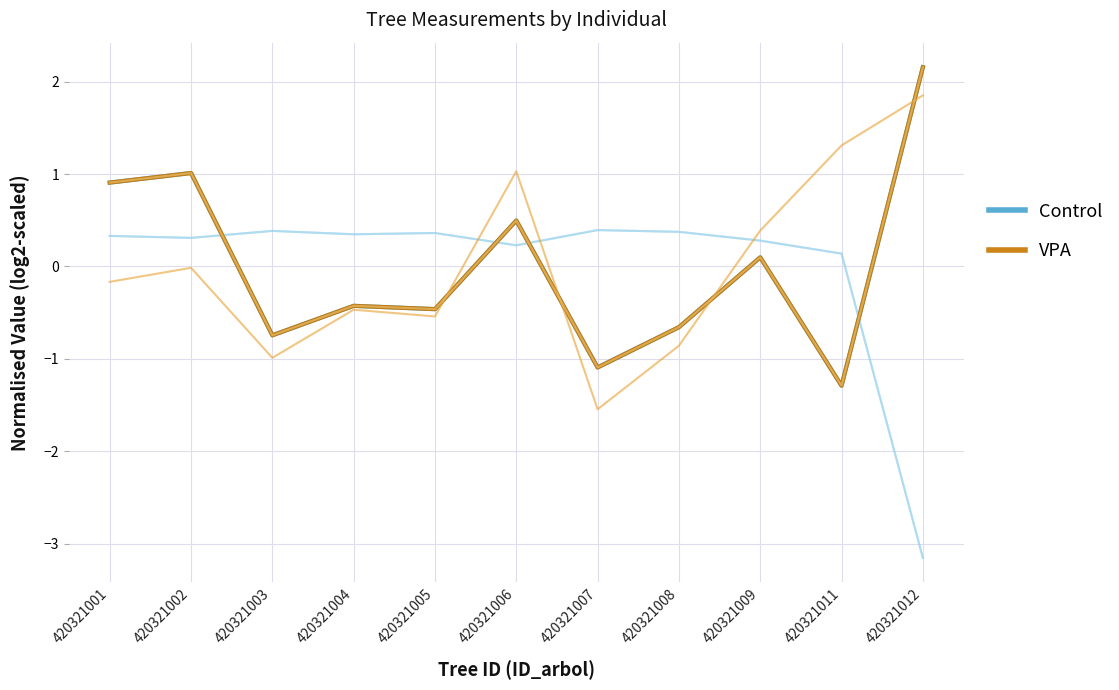

How many interior local valleys does the VPA series have?

4